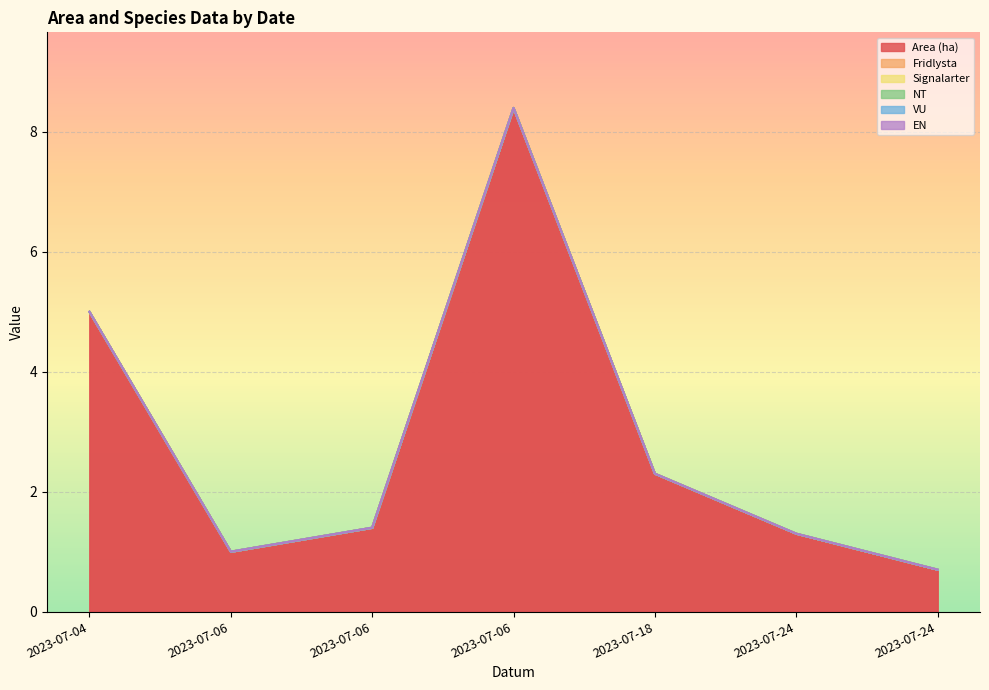

Reading left to right, extract all data points from this chart.

Area (ha): 5.0	1.0	1.4	8.4	2.3	1.3	0.7
Fridlysta: 0.0	0.0	0.0	0.0	0.0	0.0	0.0
Signalarter: 0.0	0.0	0.0	0.0	0.0	0.0	0.0
NT: 0.0	0.0	0.0	0.0	0.0	0.0	0.0
VU: 0.0	0.0	0.0	0.0	0.0	0.0	0.0
EN: 0.0	0.0	0.0	0.0	0.0	0.0	0.0